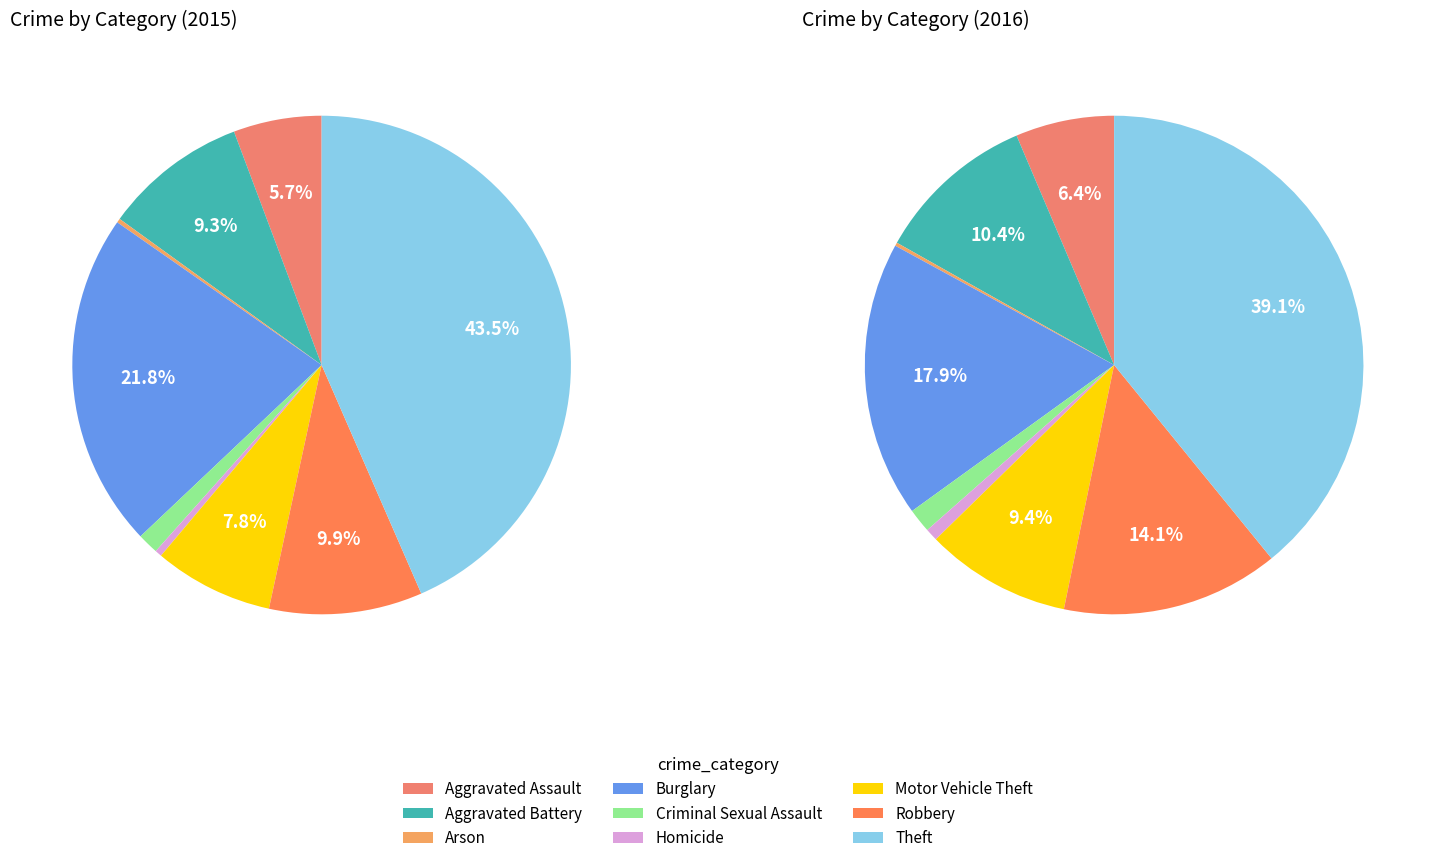

Is it true that Robbery is 10% of the pie?

True